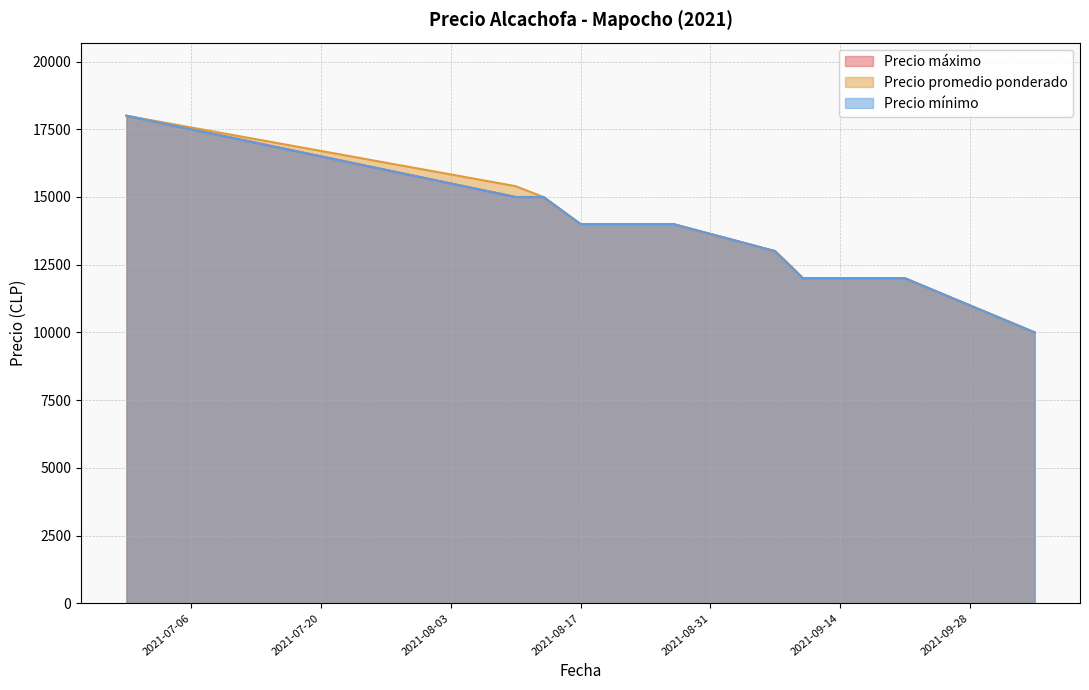

What is the average value of the Precio máximo series?

13615